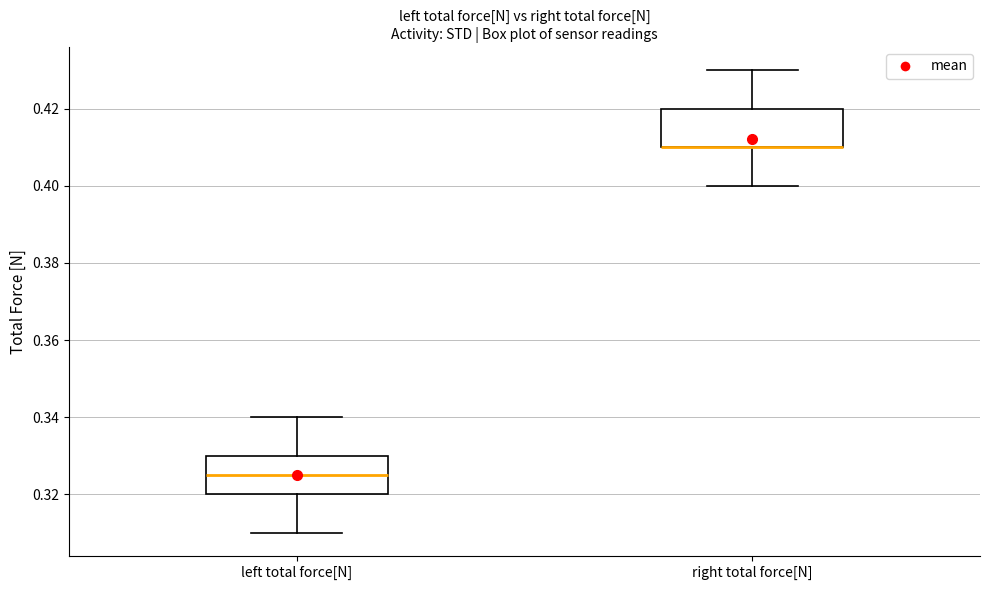

Reading left to right, read every box against the y-axis: the position of its median line, the range the box covers, and the ends of its whiskers. The values are not printed on the chart, so give them approximately, as read against the axis.

left total force[N]: median 0.326, box 0.320 to 0.330, whiskers 0.310 to 0.340
right total force[N]: median 0.410 (drawn on the box's lower edge), box 0.410 to 0.420, whiskers 0.400 to 0.430